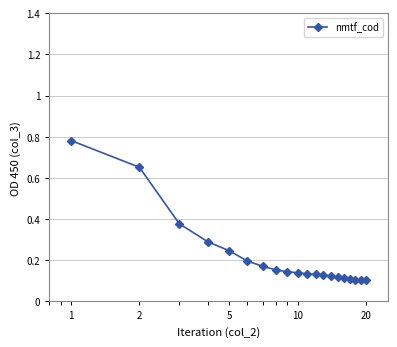

What is the sum of all values?

4.3